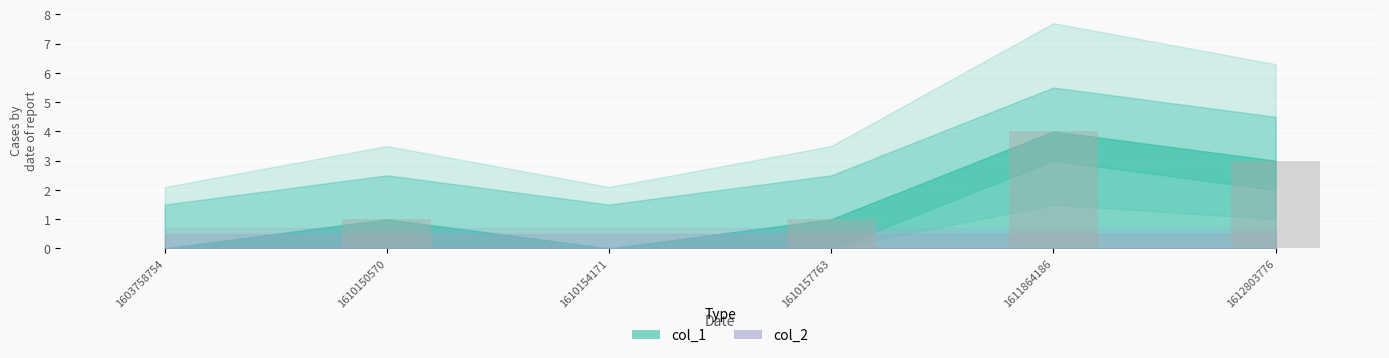

The value at 1610150570 is 1. True or false?

True